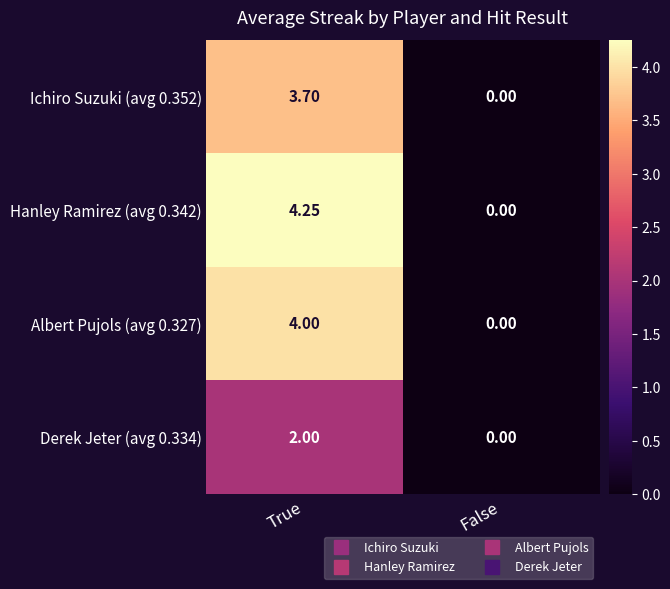

Is the value of Hanley Ramirez (avg 0.342) at True greater than the value of Albert Pujols (avg 0.327) at False?

Yes